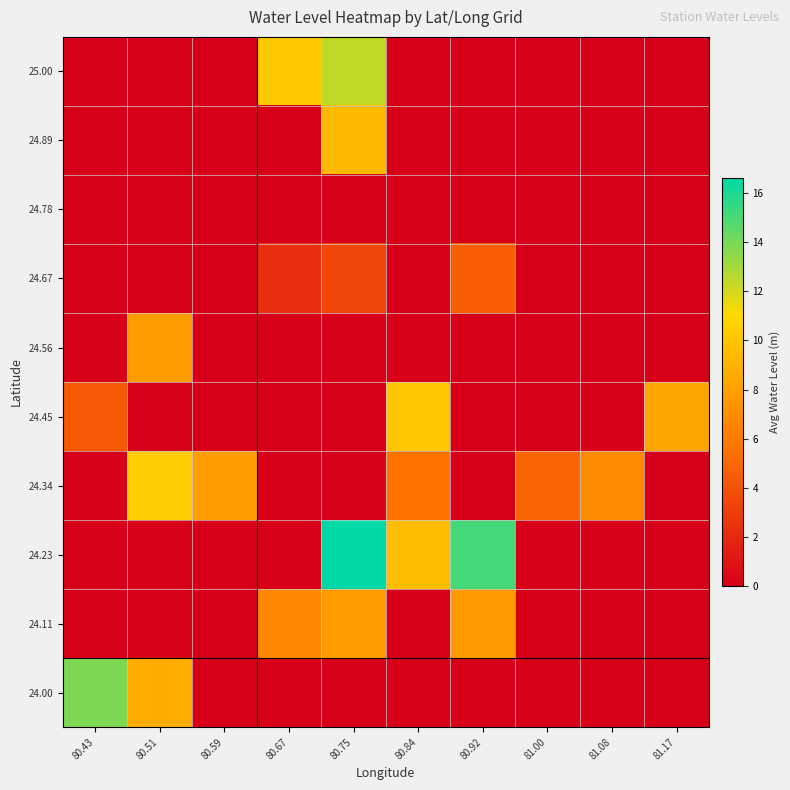

What is the spread (max minus min) of values at 80.92?

15.1